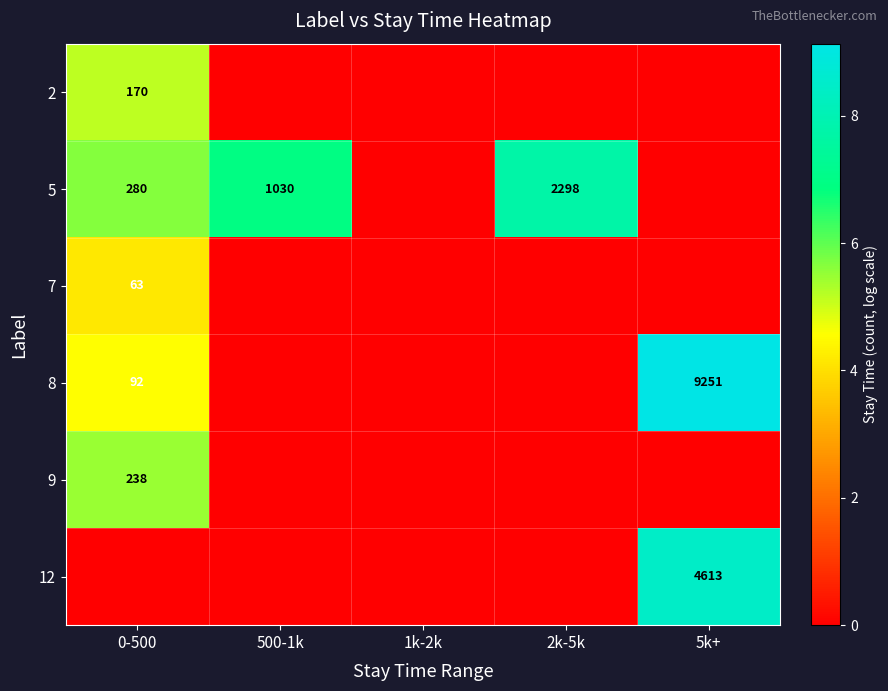

The value of 12 at 5k+ is 6599. True or false?

False